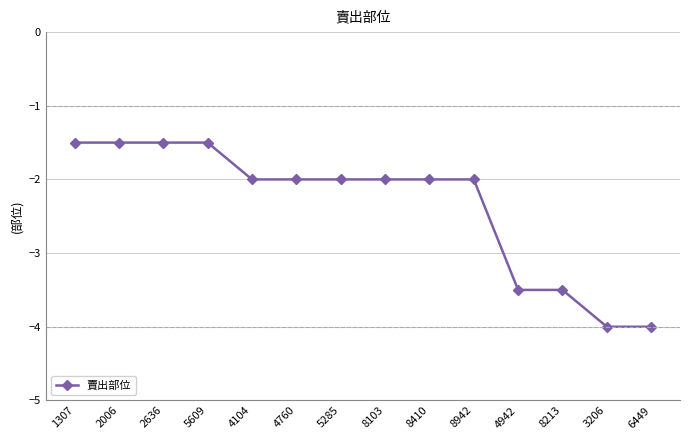

What value does the data have at 8942?

-2.0